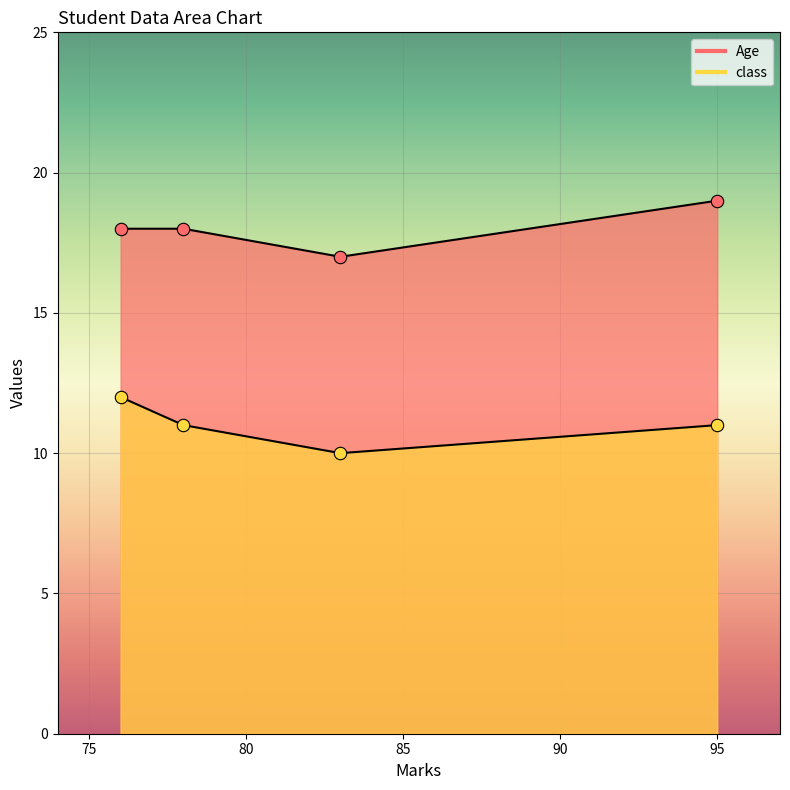

Which series reaches the maximum Y coordinate?

Age